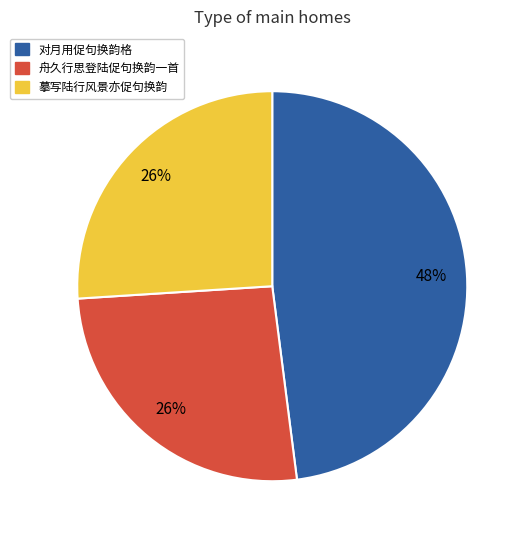

To the nearest percent, what percentage of the pie is 对月用促句换韵格?

48%